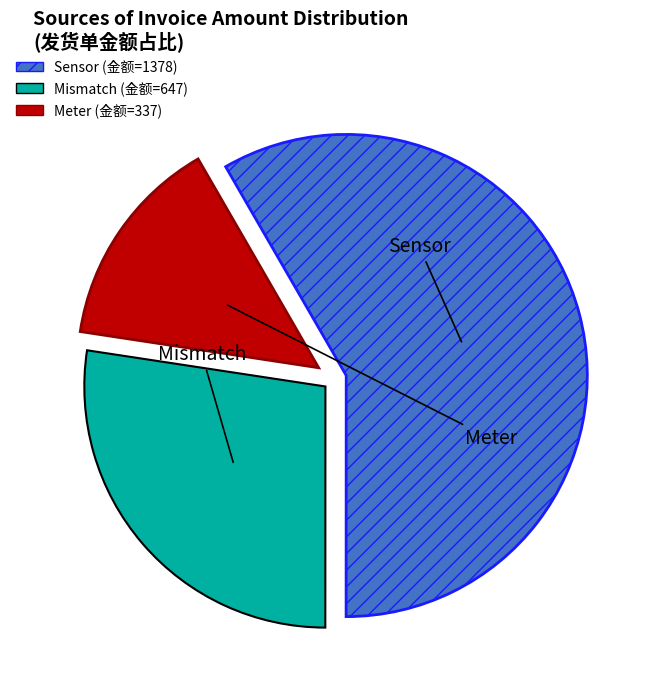

Is there a majority slice in this chart?

Yes